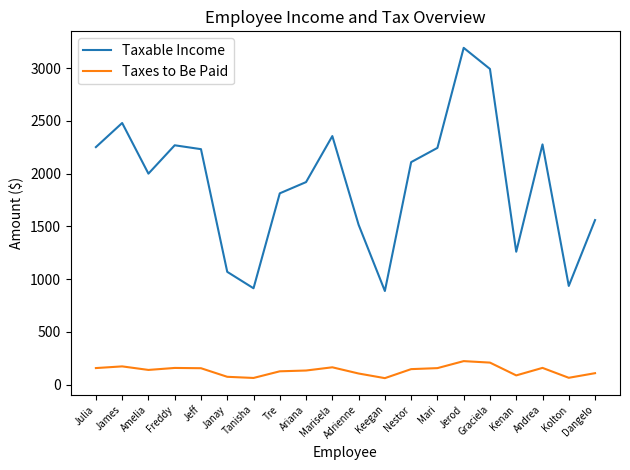

True or false: Taxable Income has more than 0 points higher than both neighbors.

True